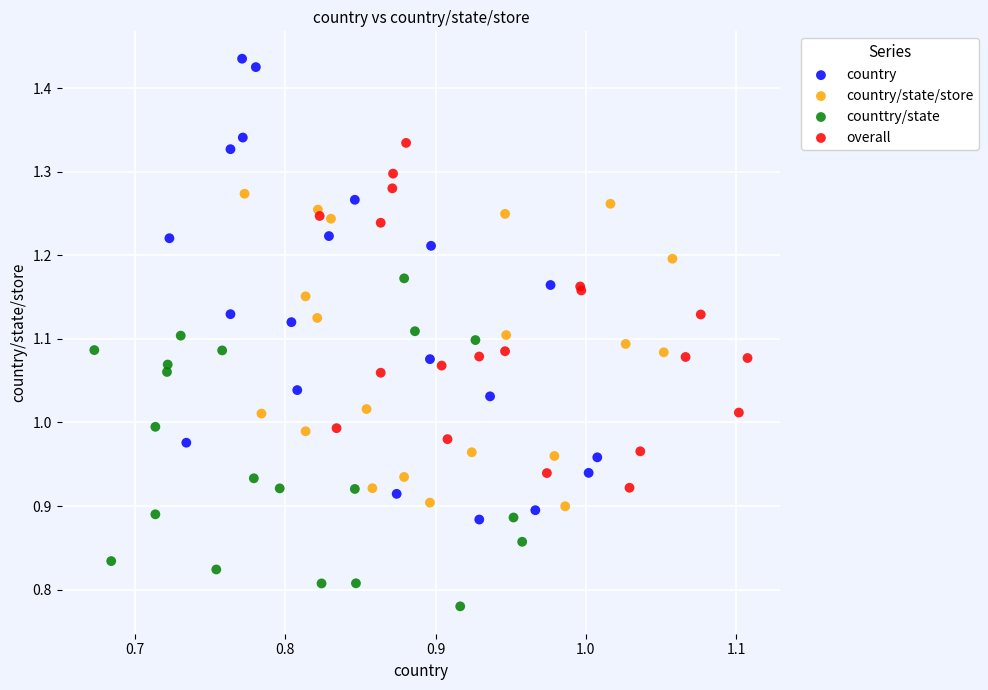

Which series contains the lowest Y value?

counttry/state